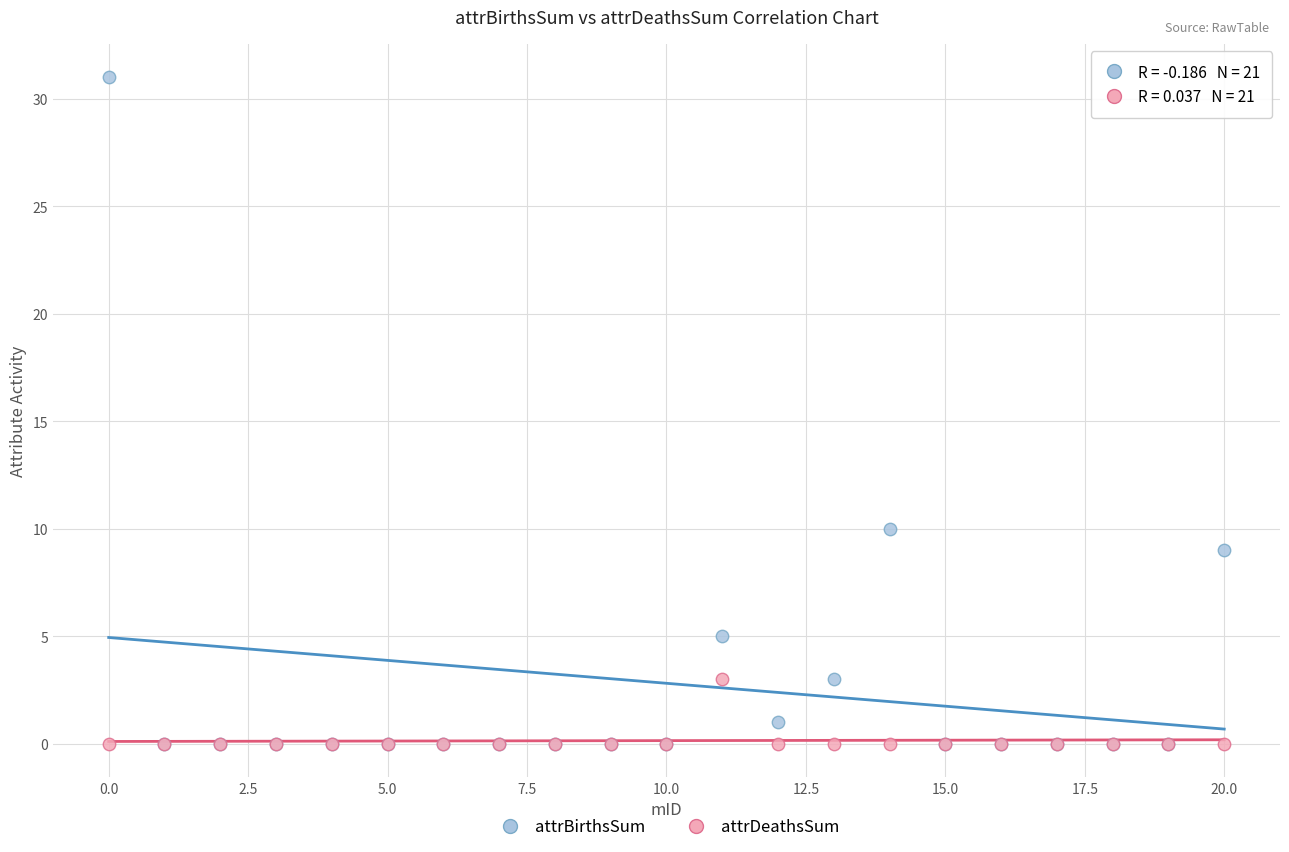

Across all series, what Y value is closest to 15?

10